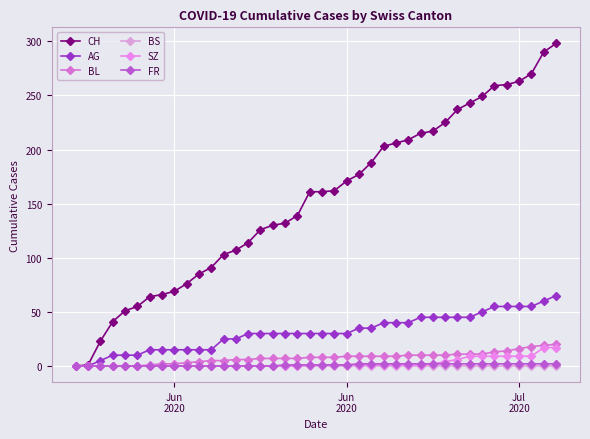

Is this an area chart (filled region under the line)?

No